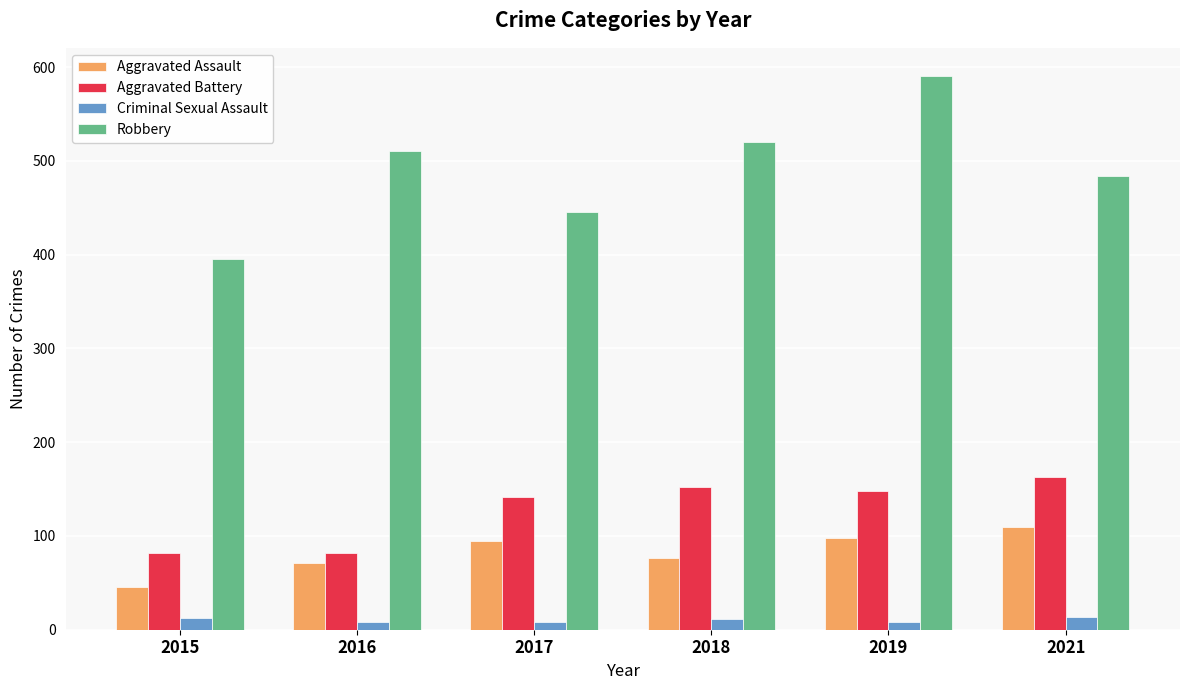

What is the sum of all Criminal Sexual Assault values?

61